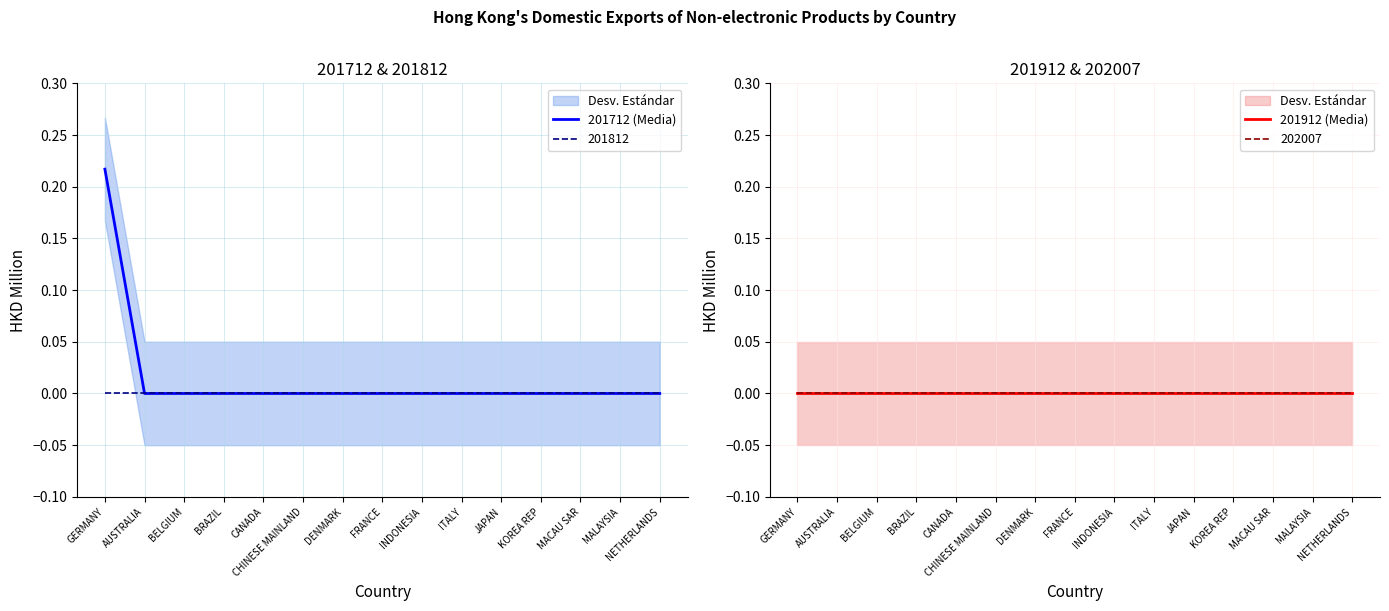

Reading left to right, extract all data points from this chart.

201712 (Media): GERMANY=0.2	AUSTRALIA=0.0	BELGIUM=0.0	BRAZIL=0.0	CANADA=0.0	CHINESE MAINLAND=0.0	DENMARK=0.0	FRANCE=0.0	INDONESIA=0.0	ITALY=0.0	JAPAN=0.0	KOREA REP=0.0	MACAU SAR=0.0	MALAYSIA=0.0	NETHERLANDS=0.0
201912 (Media): GERMANY=0.0	AUSTRALIA=0.0	BELGIUM=0.0	BRAZIL=0.0	CANADA=0.0	CHINESE MAINLAND=0.0	DENMARK=0.0	FRANCE=0.0	INDONESIA=0.0	ITALY=0.0	JAPAN=0.0	KOREA REP=0.0	MACAU SAR=0.0	MALAYSIA=0.0	NETHERLANDS=0.0